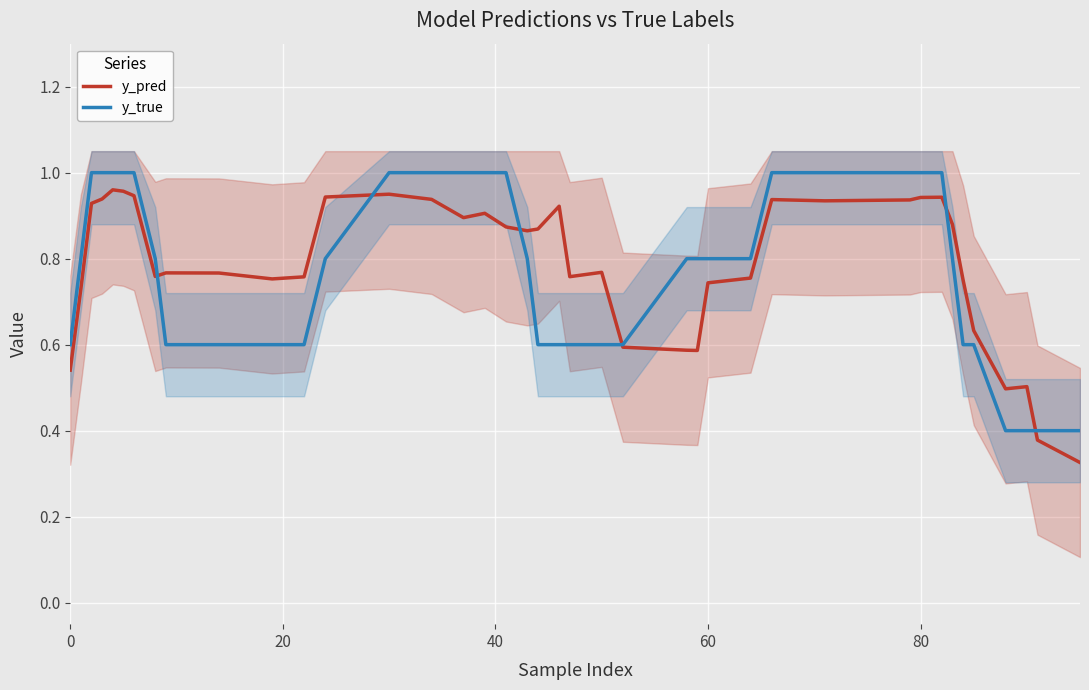

How many lines are shown in the chart?

2